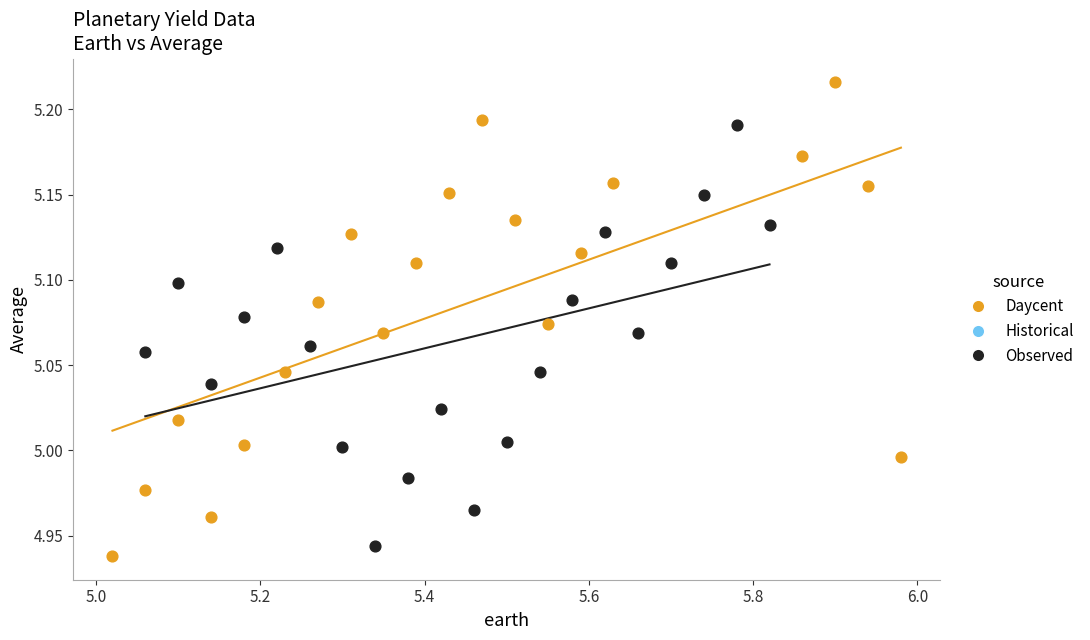

Which series has the largest Y range (max minus min)?

Daycent